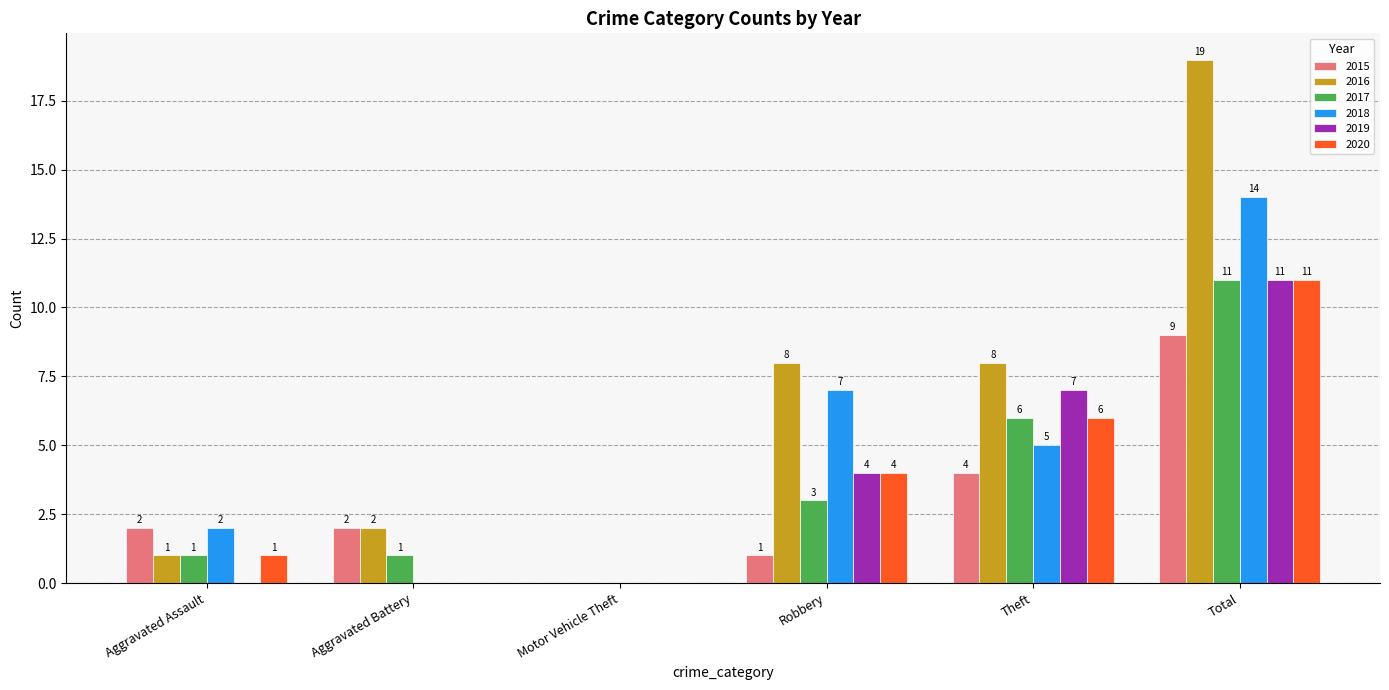

Which series changed the most between Robbery and Total?

2016